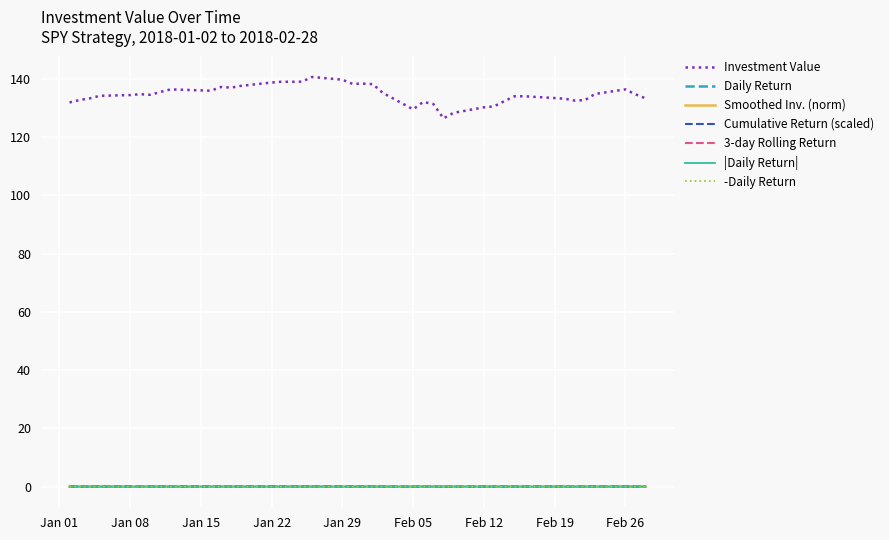

Which series has the largest range (max minus min)?

Investment Value